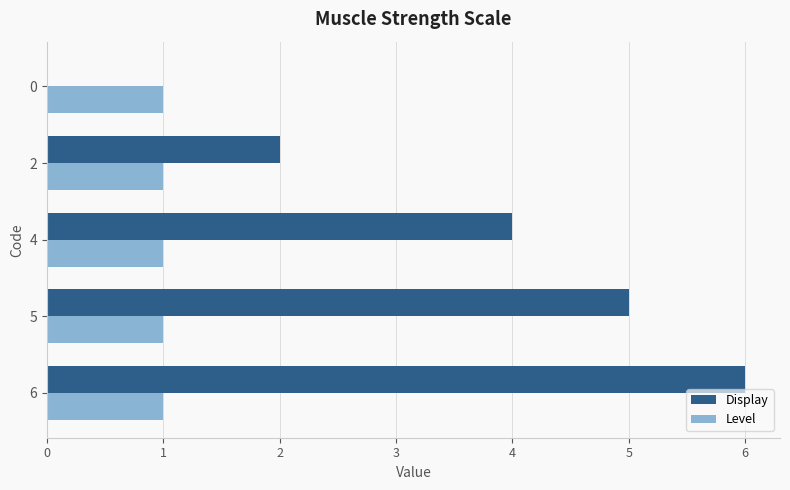

Which series changed the most between 6 and 0?

Display